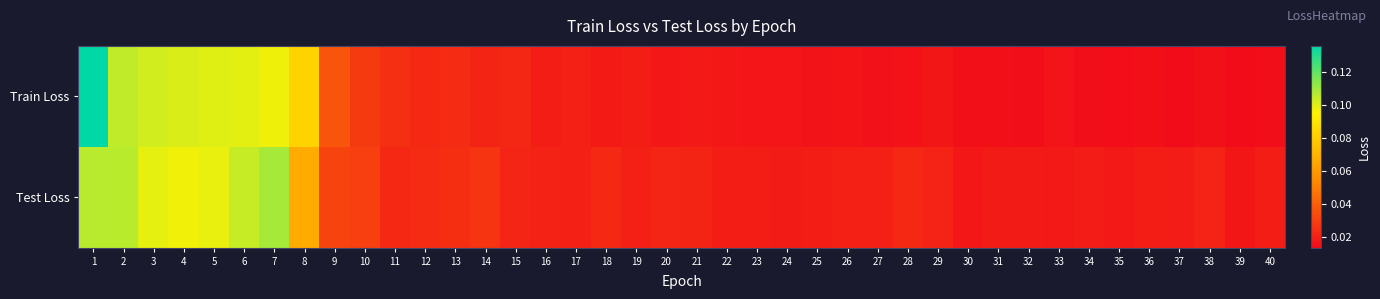

Rank the series by their maximum value, from lowest to highest.

Test Loss, Train Loss